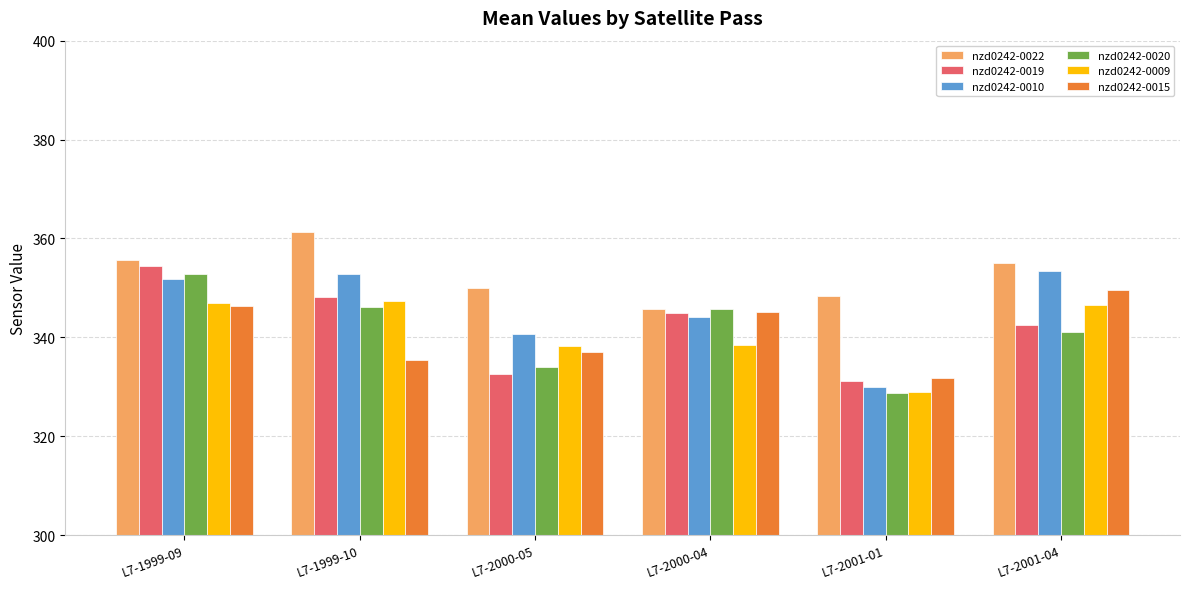

At which label does nzd0242-0015 first exceed 345?

L7-1999-09